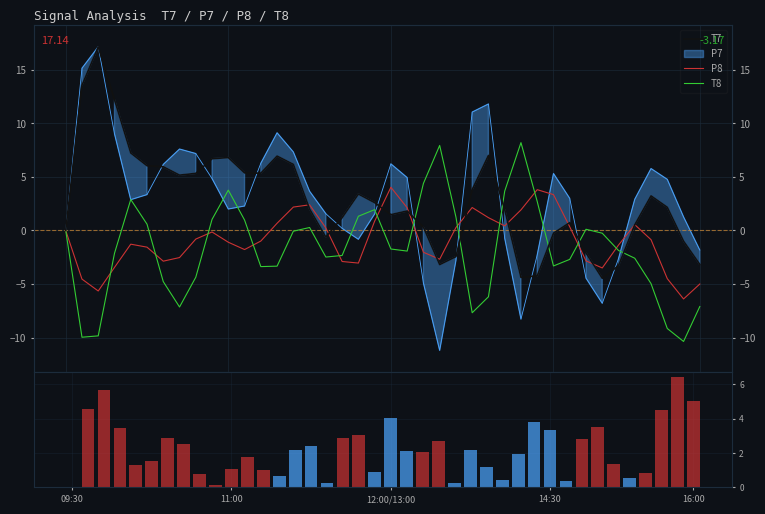

At which label does T8 first exceed -1?

09:30